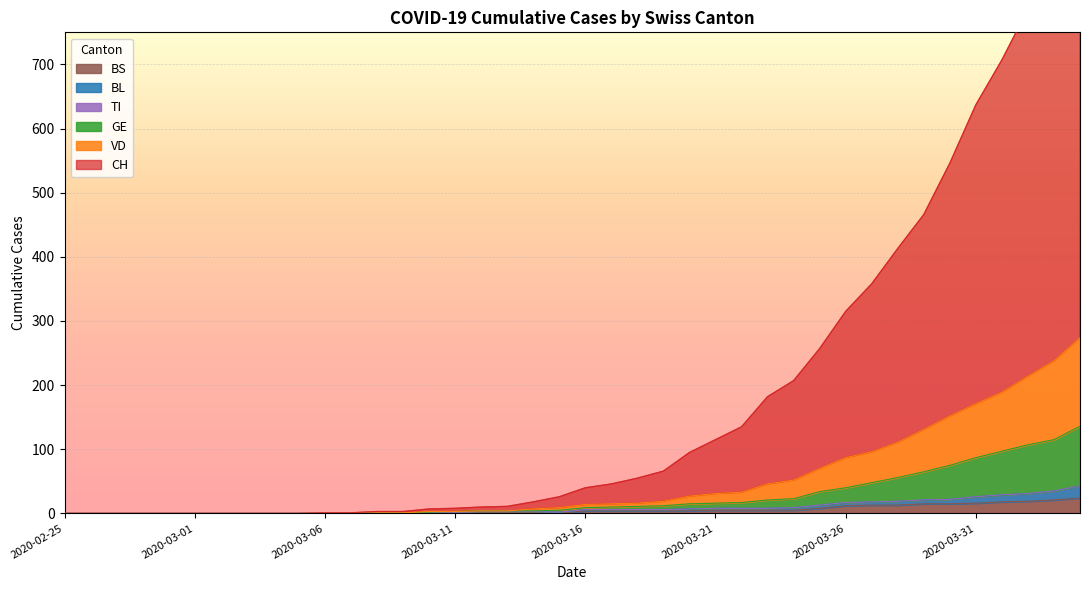

What is the spread (max minus min) of values at 2020-03-11?

8